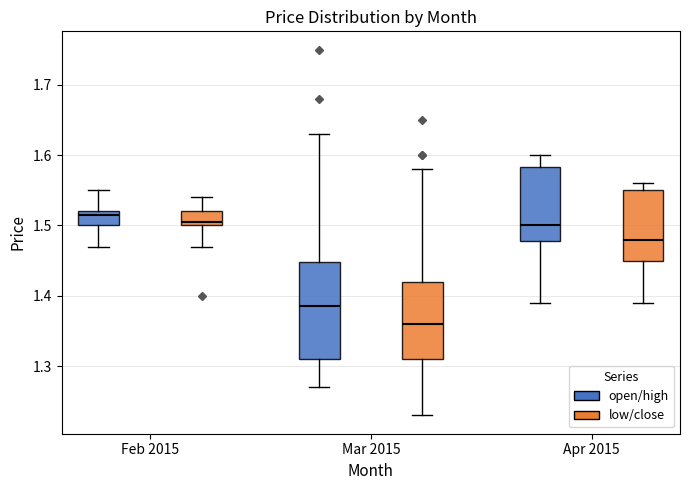

Reading left to right, transcribe this box plot: for each box, give where its median line is, the range the box spans, and where its two whiskers end, as read against the y-axis. The values are not printed on the chart, so give them approximately, as read against the axis.

Feb 2015 (open/high): median 1.52 (just below the box's upper edge), box 1.50 to 1.52, whiskers 1.47 to 1.55
Feb 2015 (low/close): median 1.51, box 1.50 to 1.52, whiskers 1.47 to 1.54
Mar 2015 (open/high): median 1.39, box 1.31 to 1.45, whiskers 1.27 to 1.63
Mar 2015 (low/close): median 1.36, box 1.31 to 1.42, whiskers 1.23 to 1.58
Apr 2015 (open/high): median 1.50, box 1.48 to 1.58, whiskers 1.39 to 1.60
Apr 2015 (low/close): median 1.48, box 1.45 to 1.55, whiskers 1.39 to 1.56